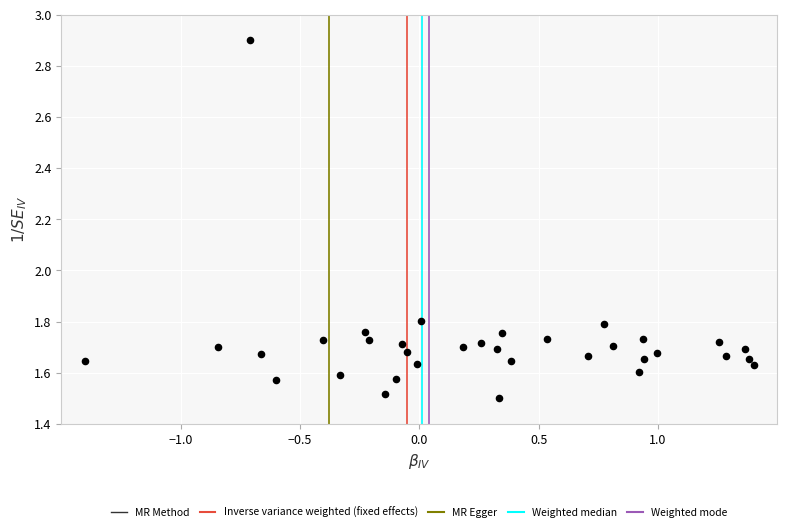

What is the range of X values (max minus min)?

2.8